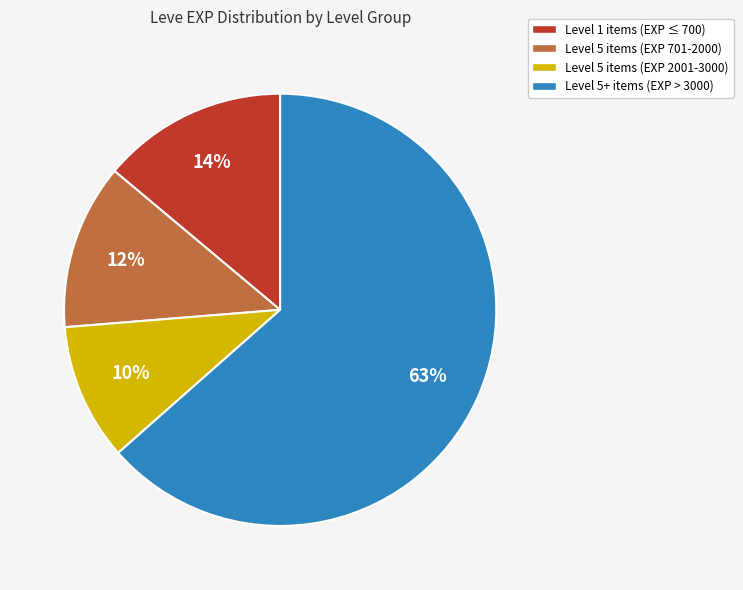

Rank the categories by value from highest to lowest.

Level 5+ items (EXP > 3000), Level 1 items (EXP ≤ 700), Level 5 items (EXP 701-2000), Level 5 items (EXP 2001-3000)